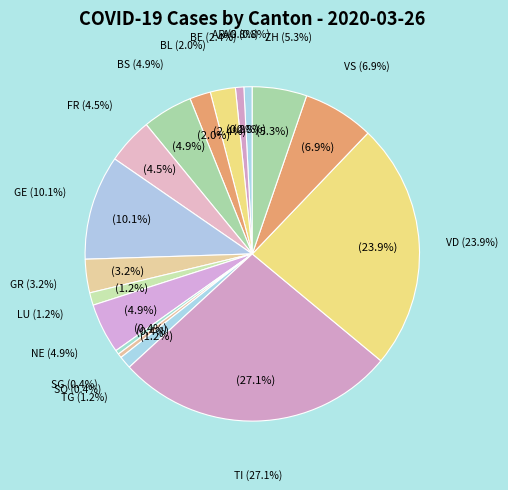

Which has a higher value, AR or BL?

BL